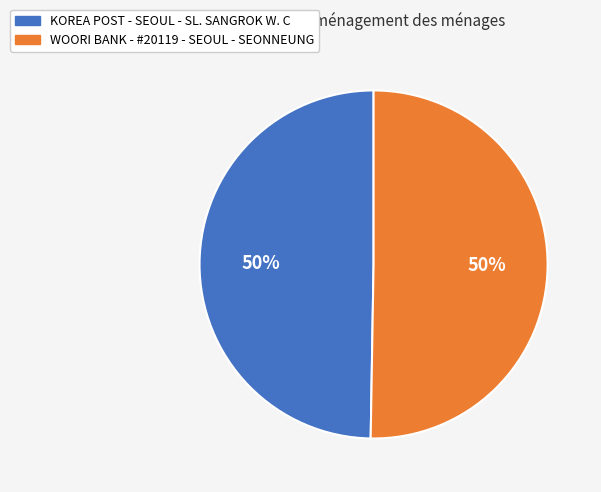

To the nearest percent, what is the average slice percentage?

50%